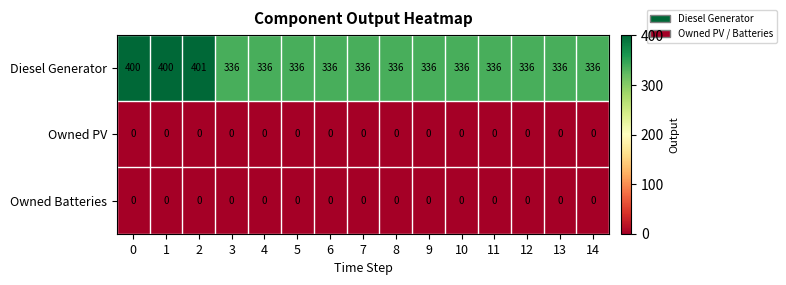

What is the sum of the Diesel Generator values at 6 and 13?

672